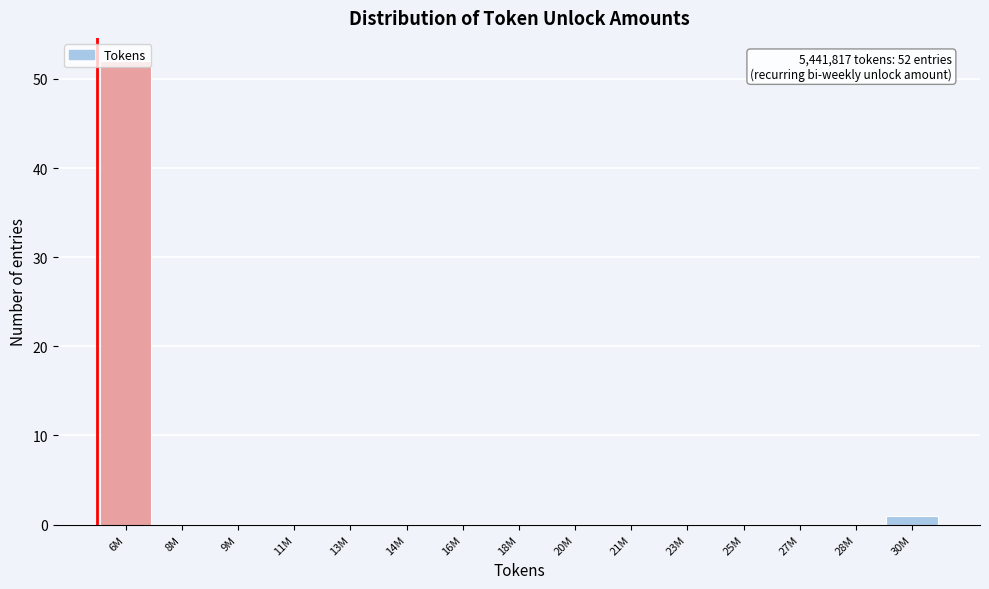

What is the sum of all values?

53